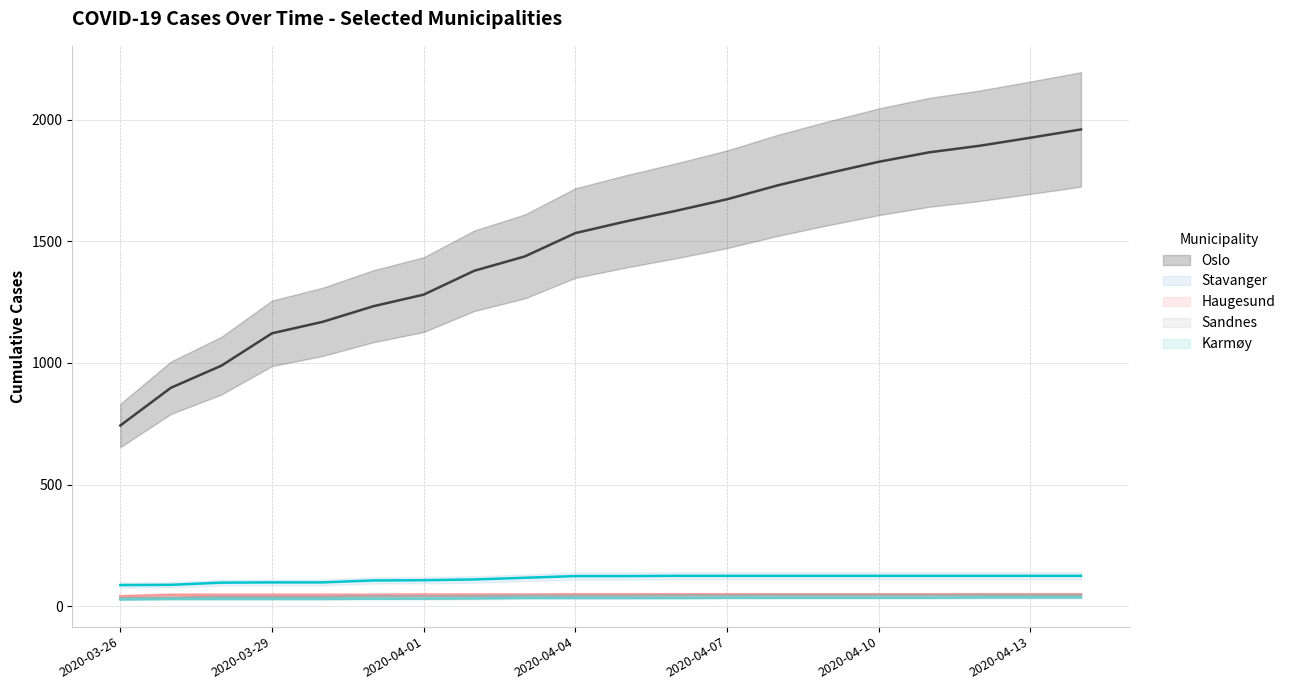

What is the difference between the highest and lowest values at 2020-03-28?

959